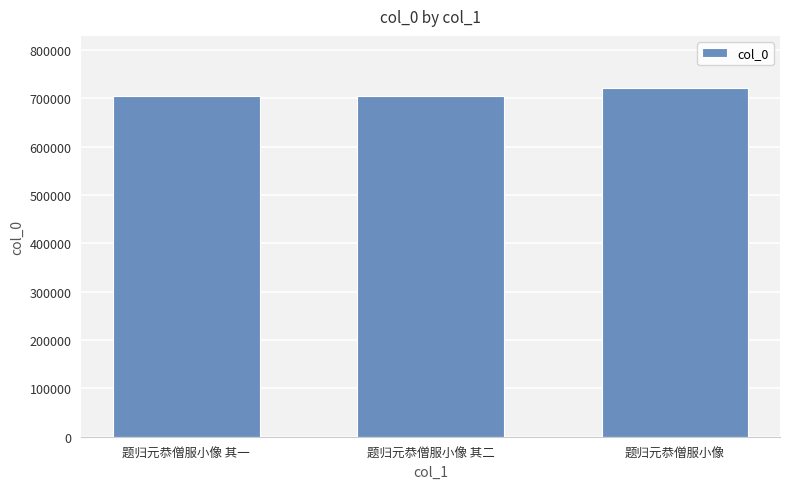

What is the approximate value at 题归元恭僧服小像 其一?

705714